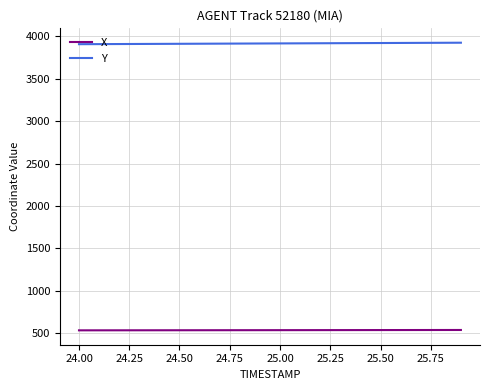

Rank the series by their maximum value, from lowest to highest.

X, Y